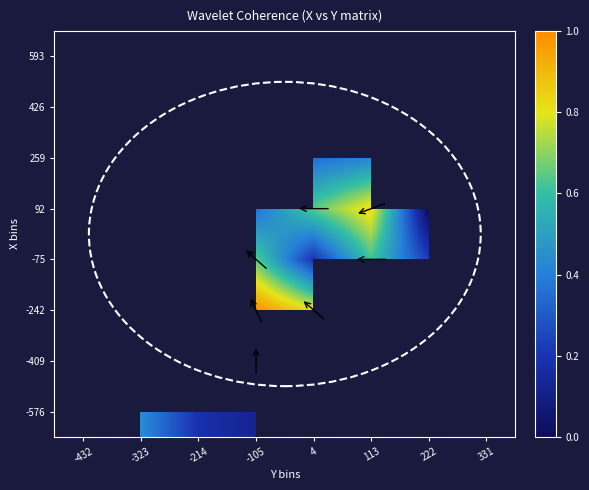

Is the value of -576 at 113 greater than the value of 426 at 222?

No